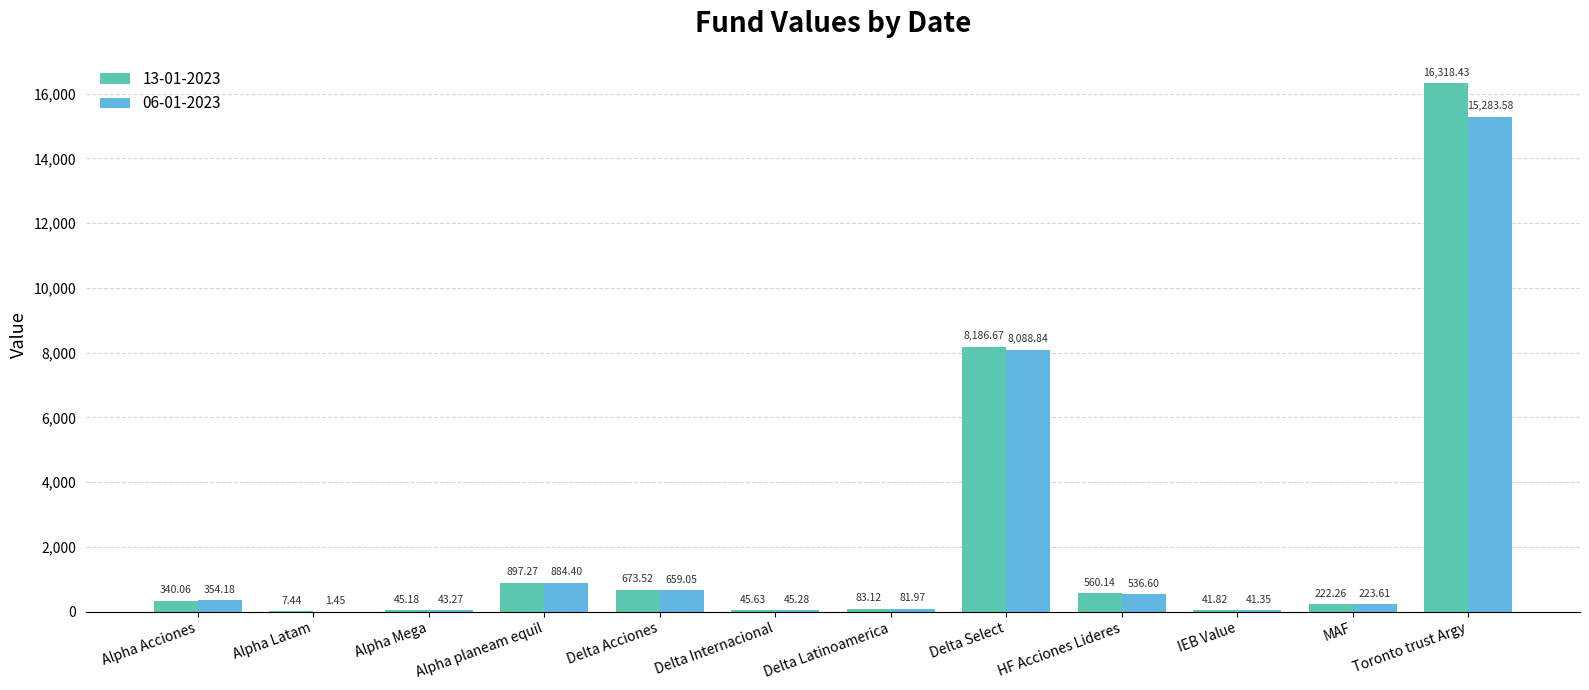

Where is 06-01-2023 nearest to the value 7642?

Delta Select